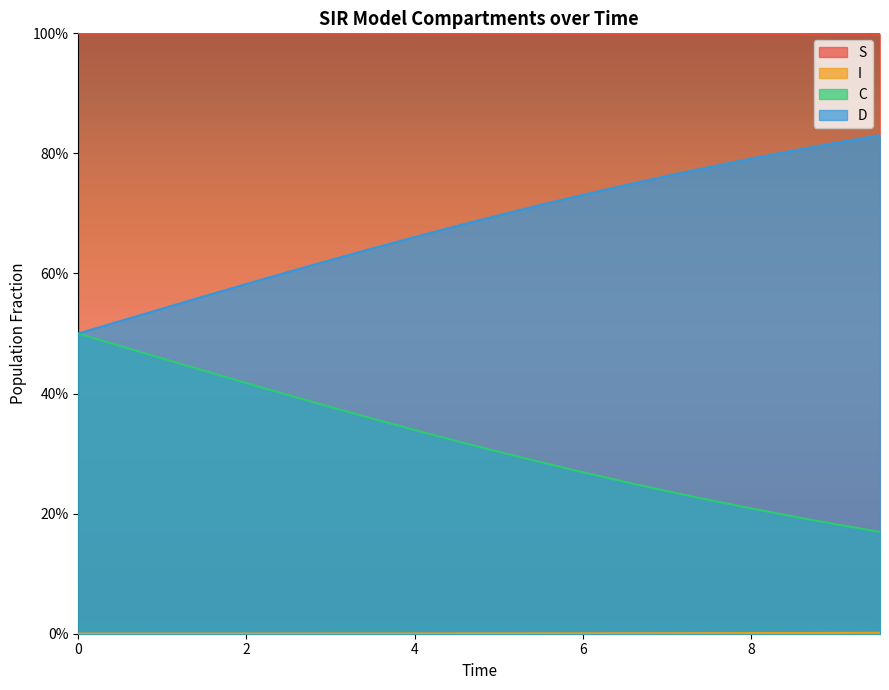

True or false: S has a value of 0.3 at 0.

False